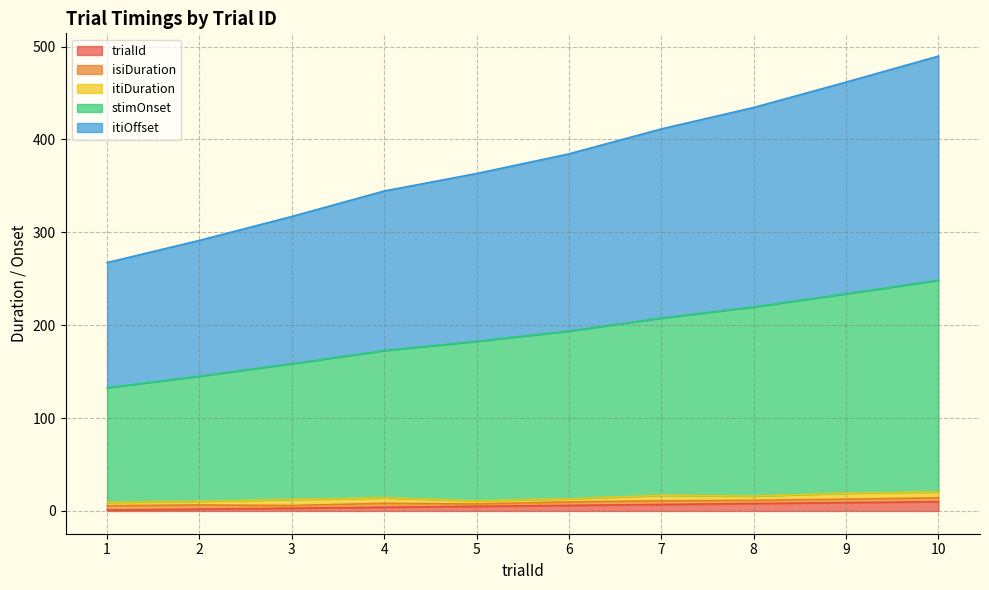

What is the difference between the second highest and second lowest values in the stimOnset series?

88.7